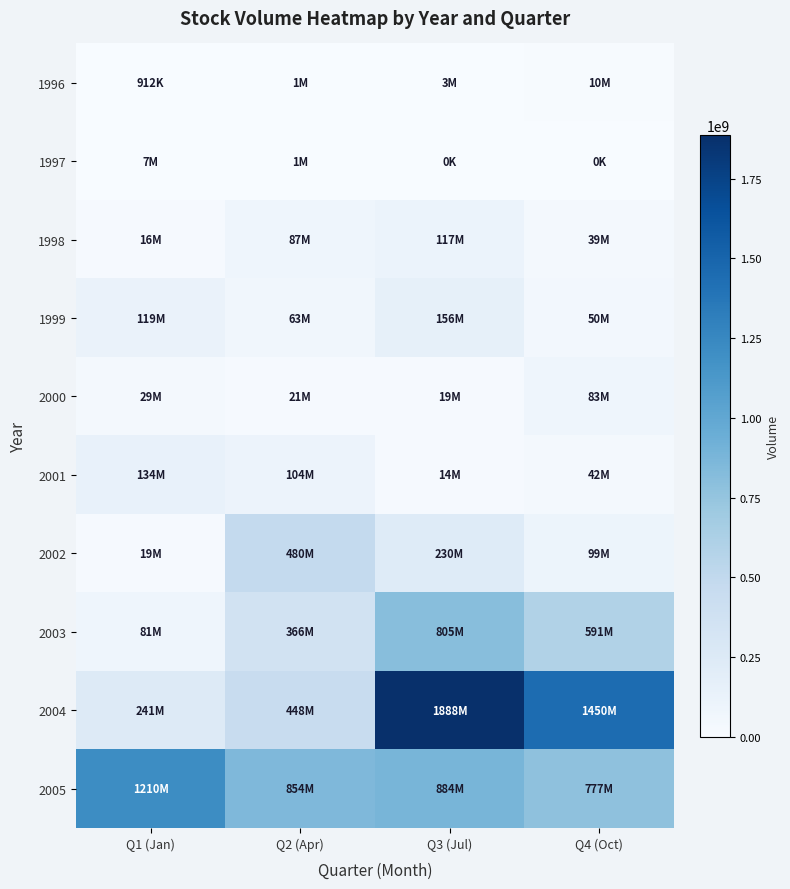

Which label corresponds to the smallest value in the chart?

Q3 (Jul)